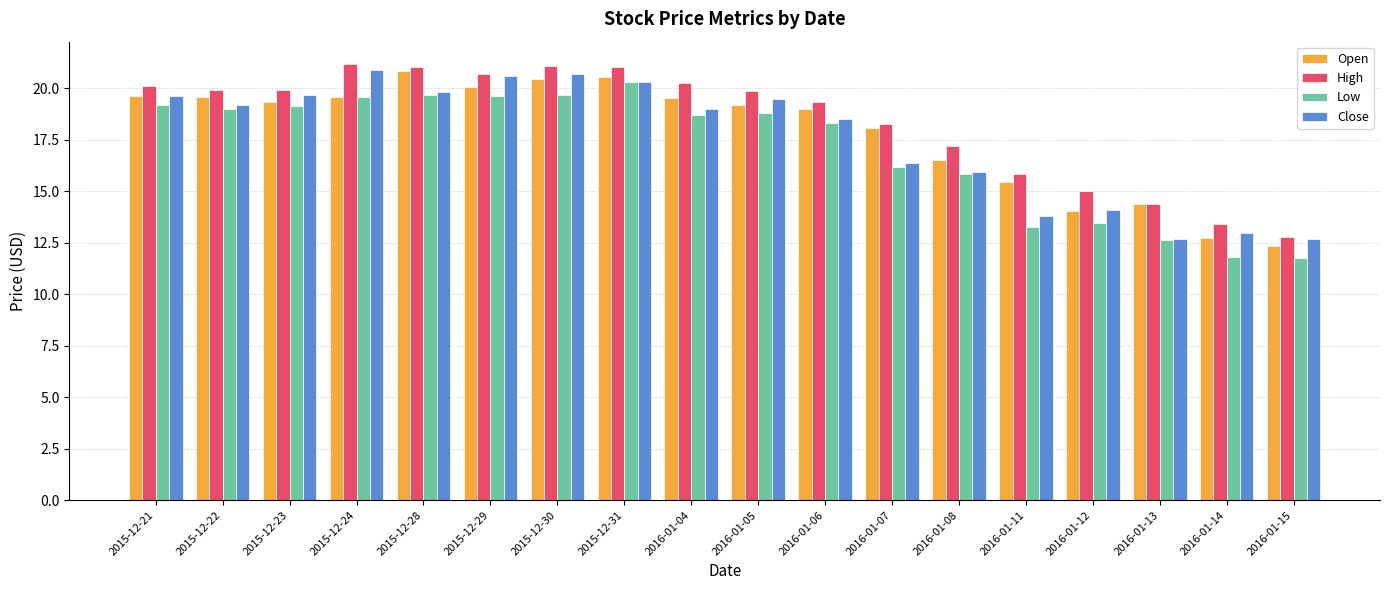

Which series has the largest total across all categories?

High